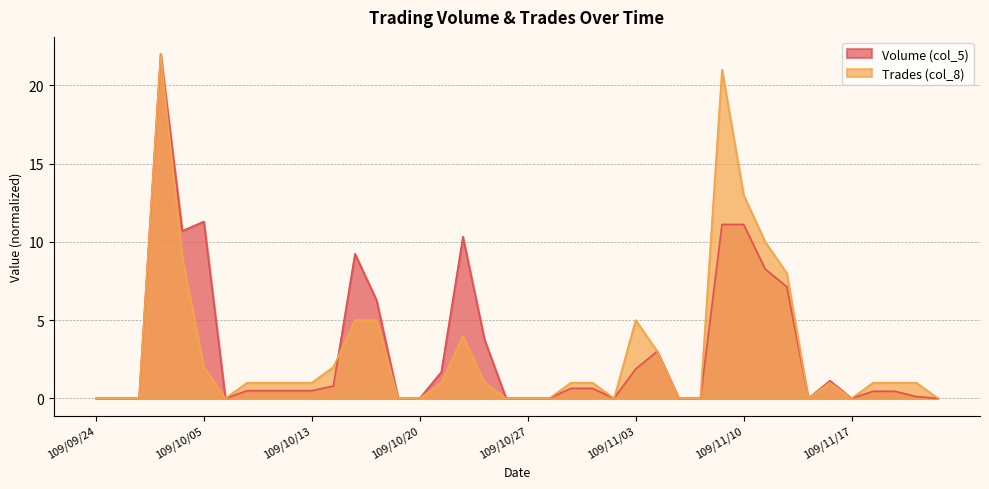

Is it true that Volume (col_5) equals 19.3 at 109/11/09?

False